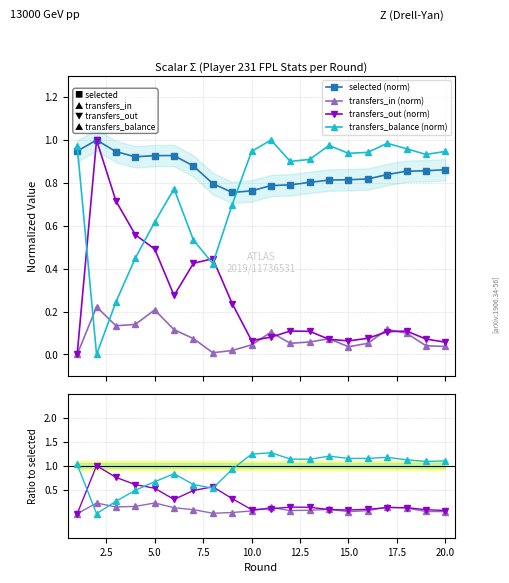

What is the greatest value displayed?

1.0